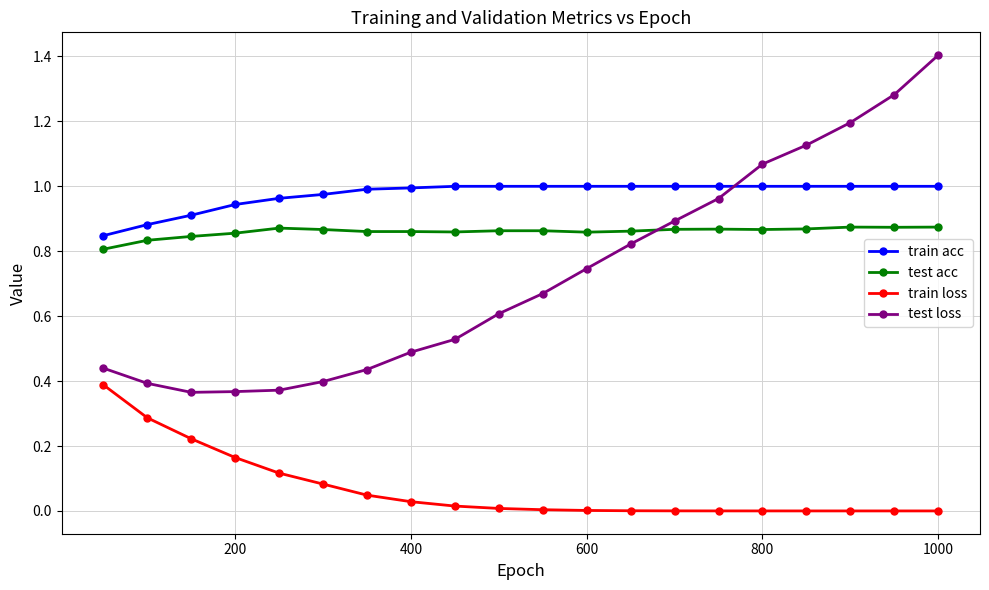

What is the maximum value shown in the chart?

1.4